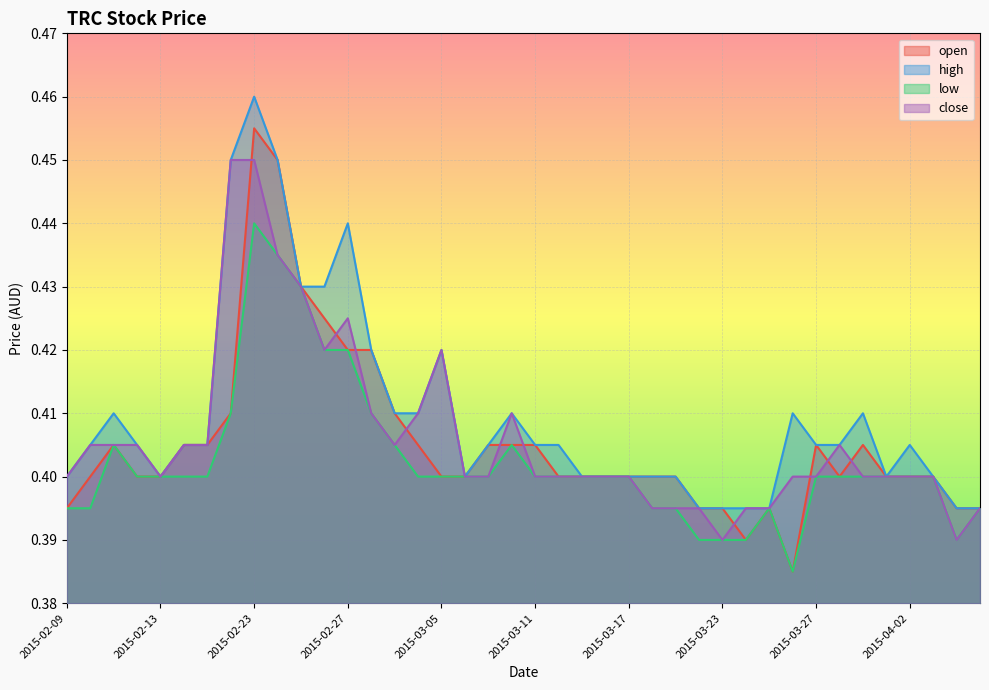

True or false: high has a value of 0.5 at 2015-03-25.

False